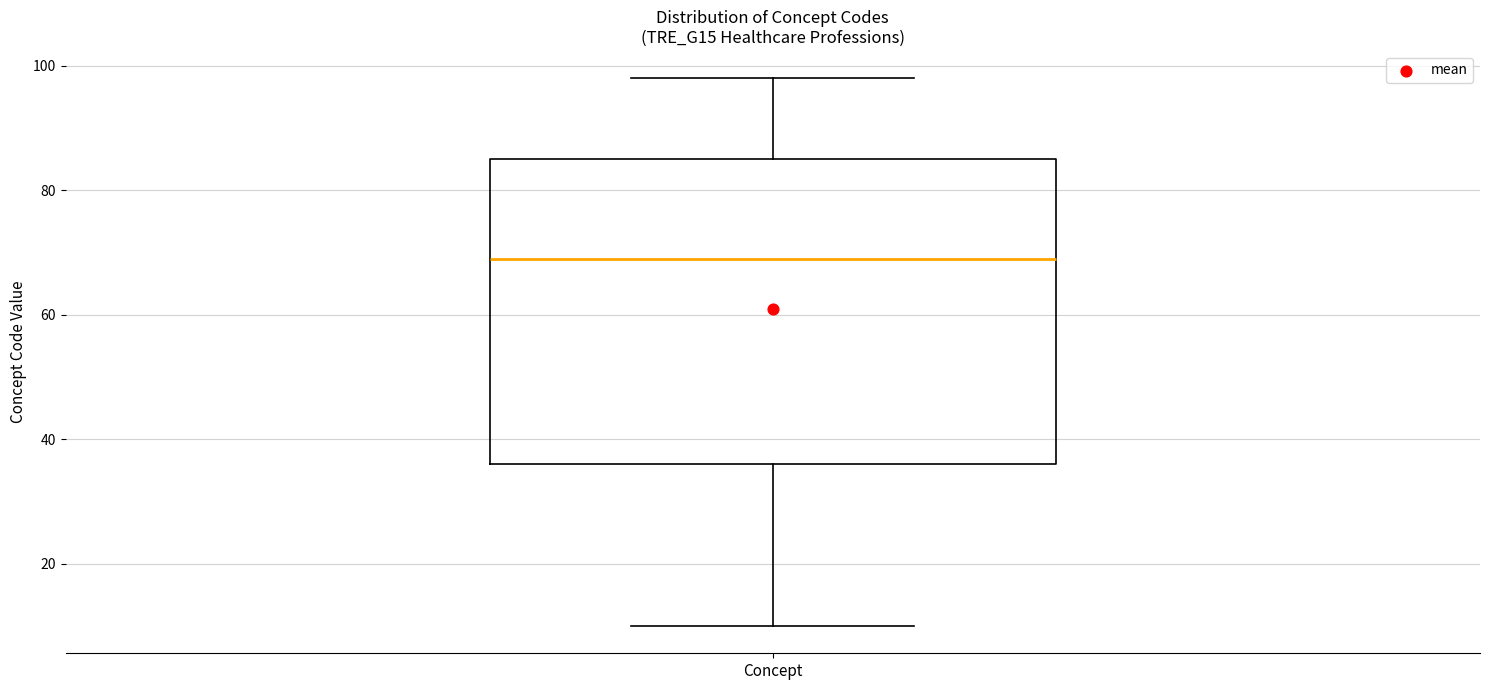

Transcribe this box plot: give where the median line is, the range the box spans, and where the two whiskers end, as read against the y-axis. The values are not printed on the chart, so give them approximately, as read against the axis.

median 70, box 36 to 86, whiskers 10 to 98